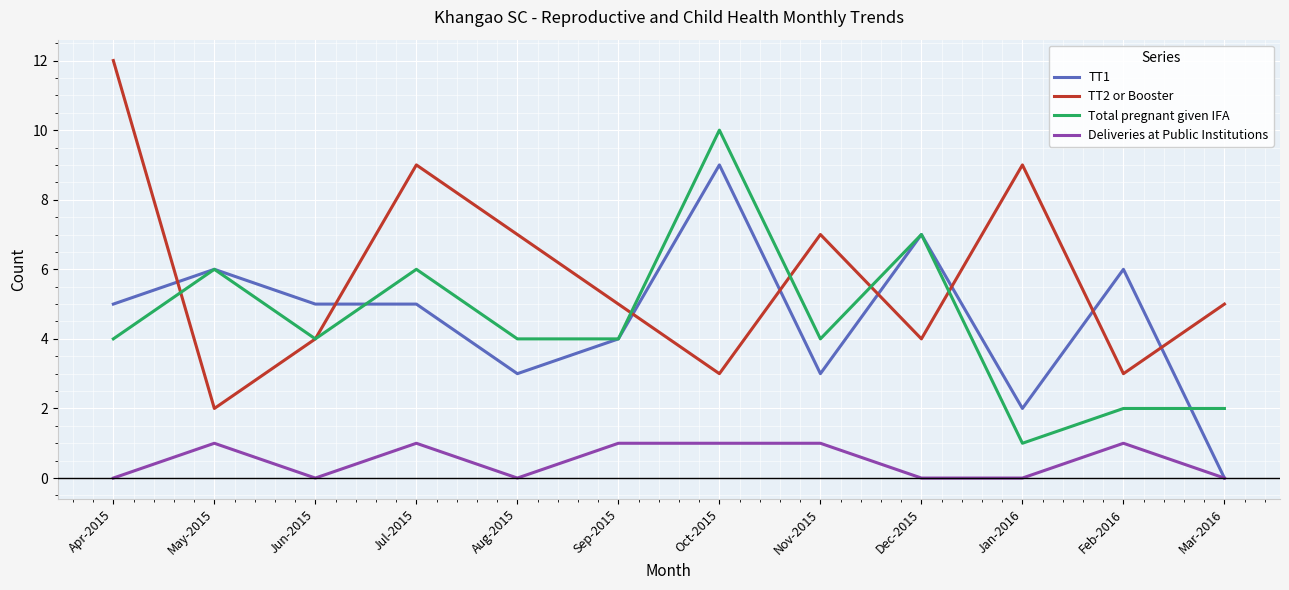

What position from the left is Jun-2015?

3